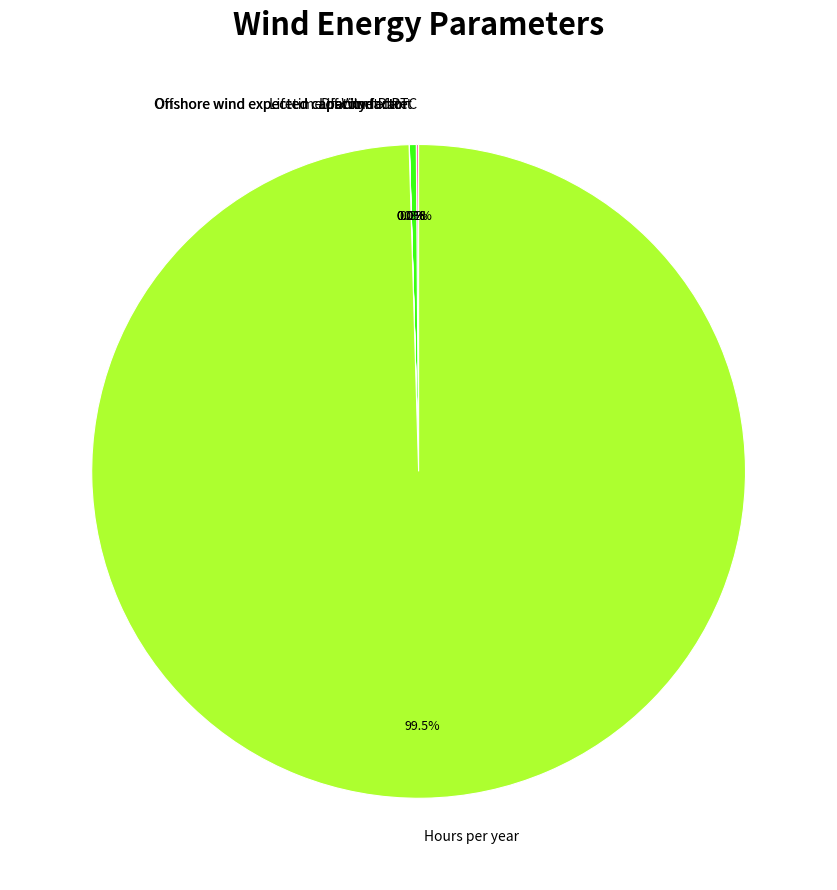

Is it true that Lifetime of Wind Plant is 15% of the pie?

False